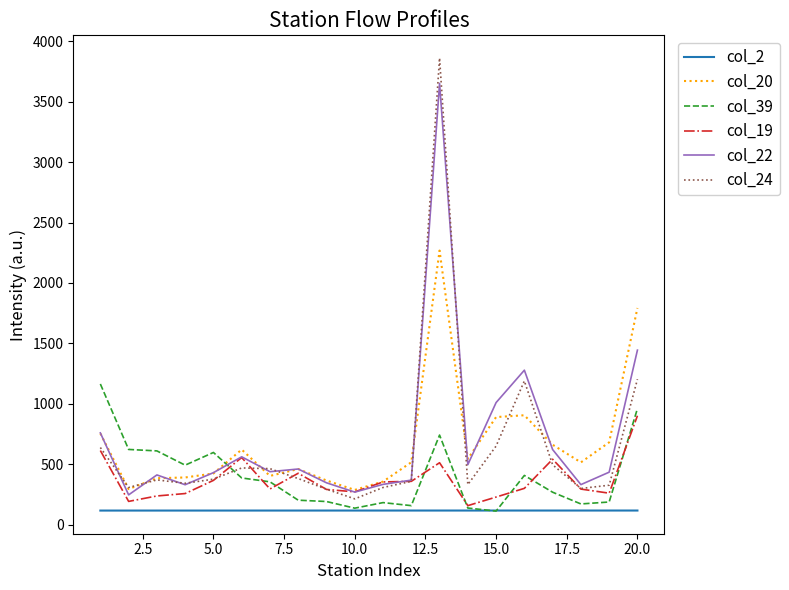

What is the lowest value of the col_2 series?

116.2